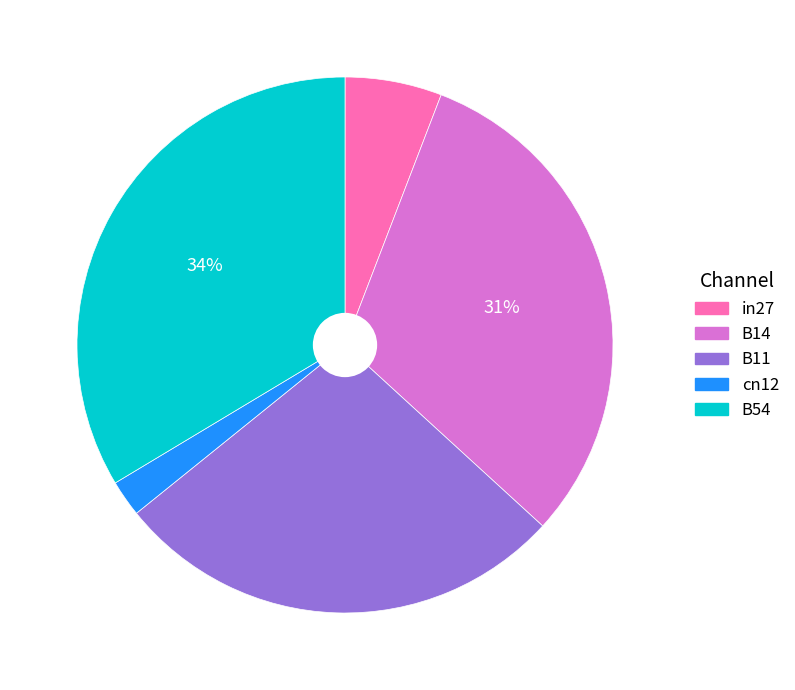

To the nearest percent, what percentage of the pie is cn12?

2%